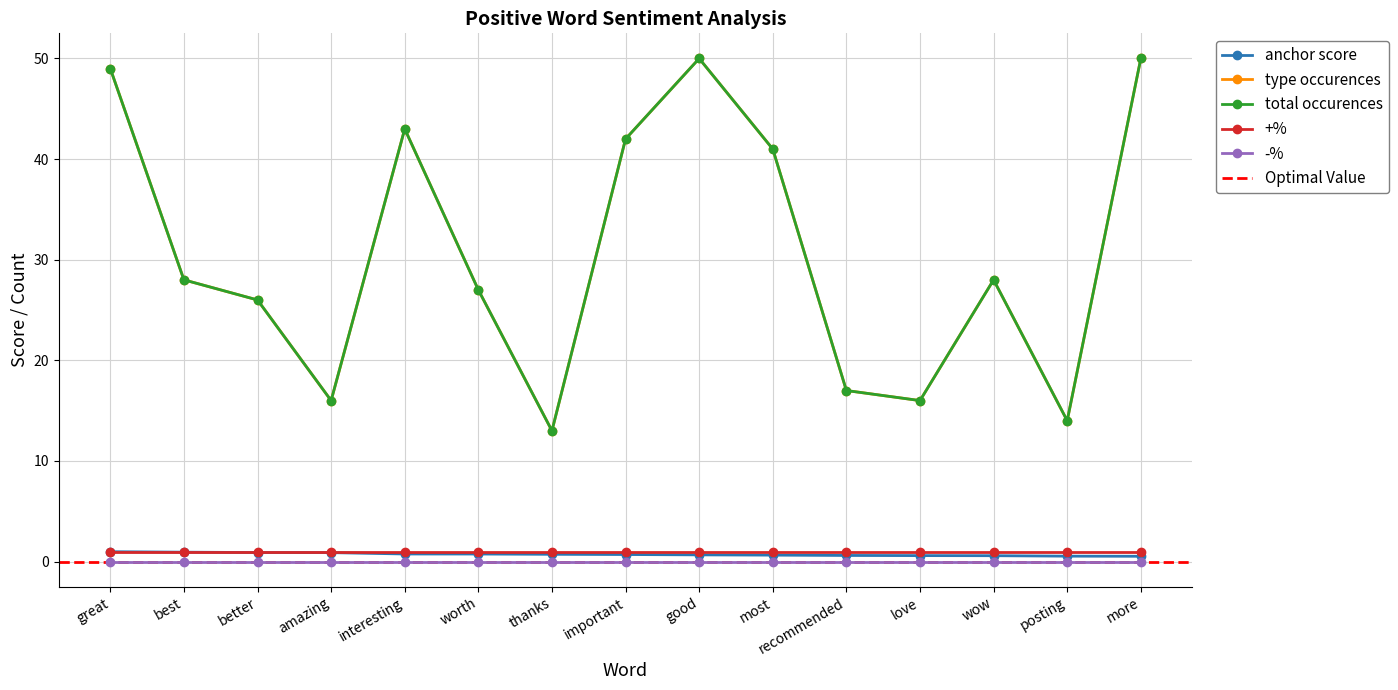

True or false: total occurences has a value of 42.0 at important.

True